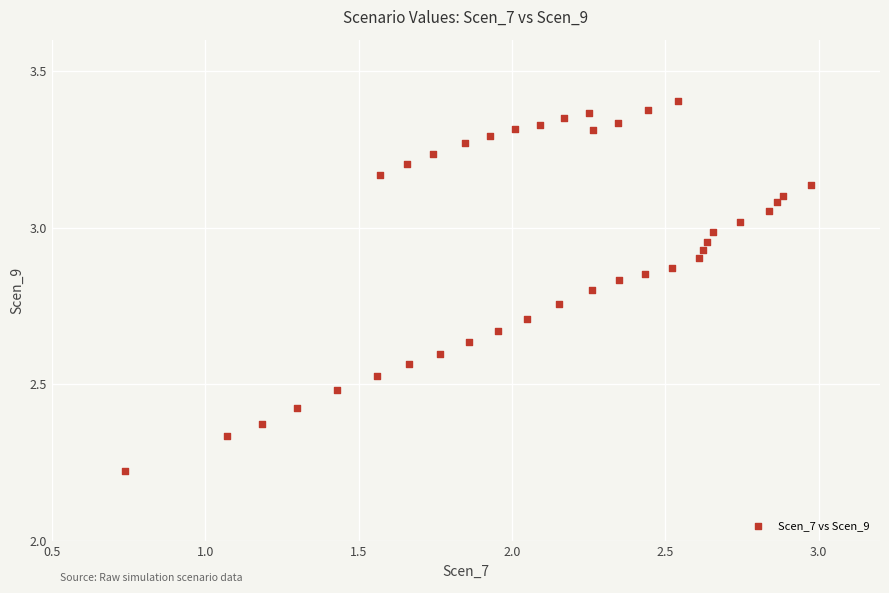

What is the range of Y values (max minus min)?

1.2